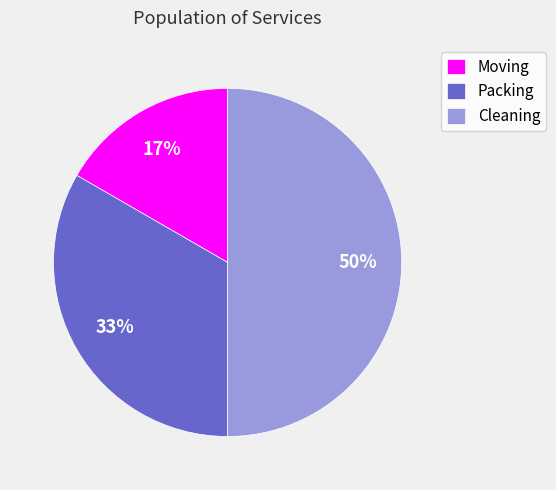

How many slices are in this pie chart?

3